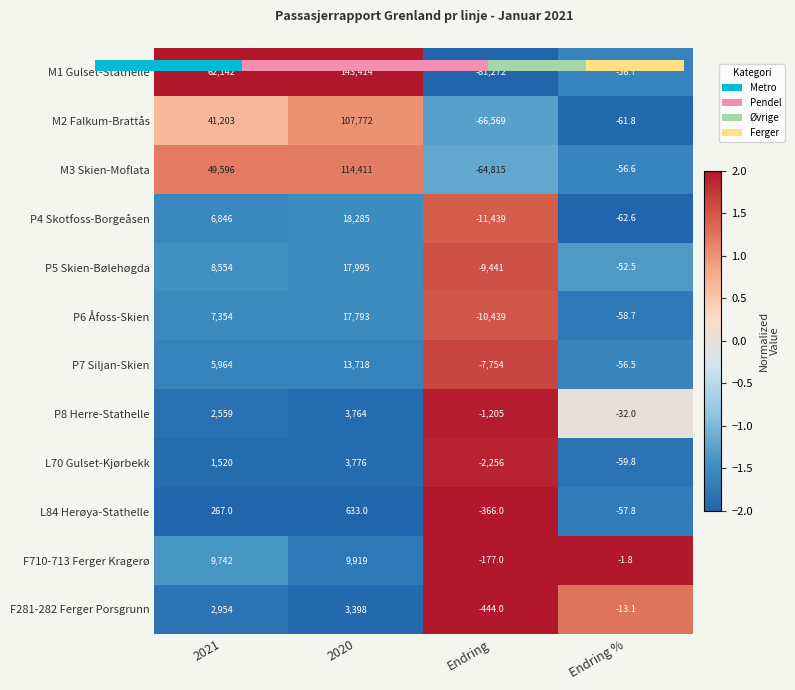

Is it true that M1 Gulset-Stathelle equals 3.4 at 2021?

False